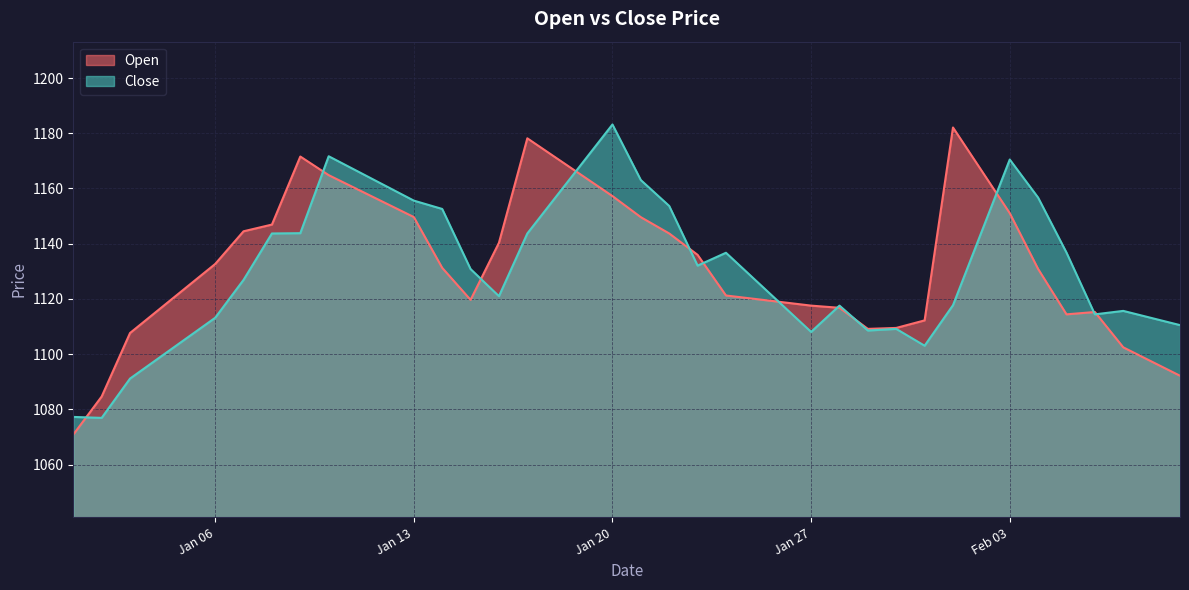

Which series has the widest spread of values?

Open